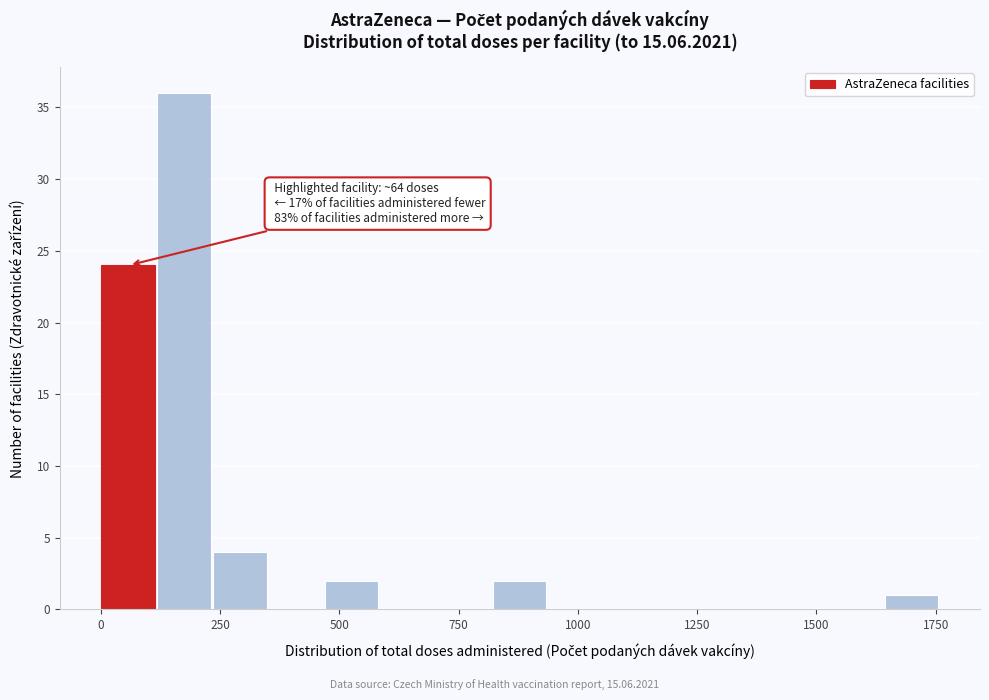

Around what value on the x-axis is the tallest bar? Give the approximate position of its centre, as read against the axis.

150